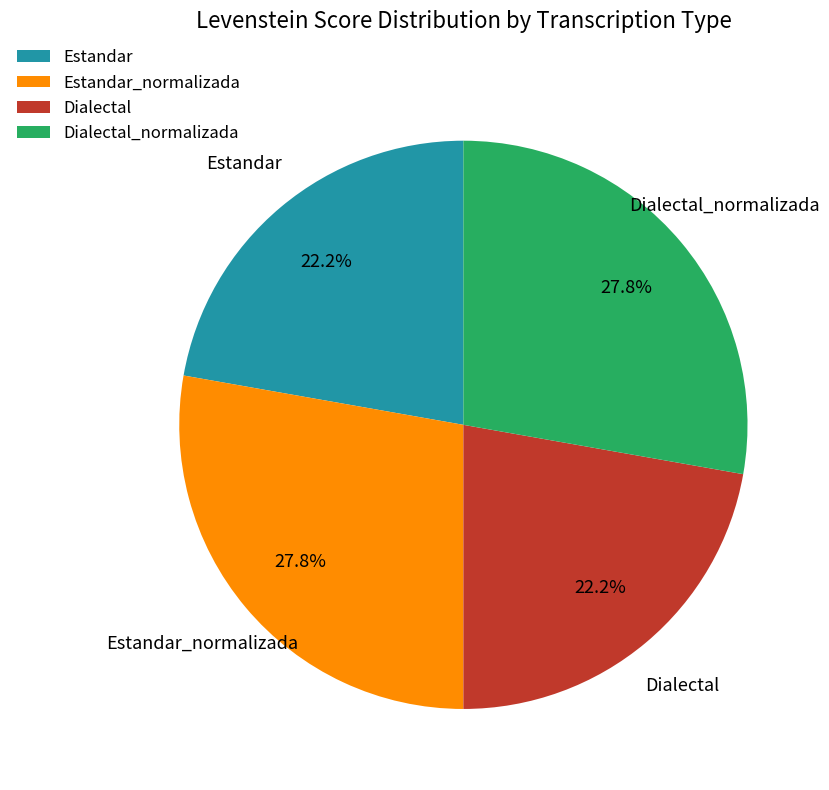

How many slices are in this pie chart?

4